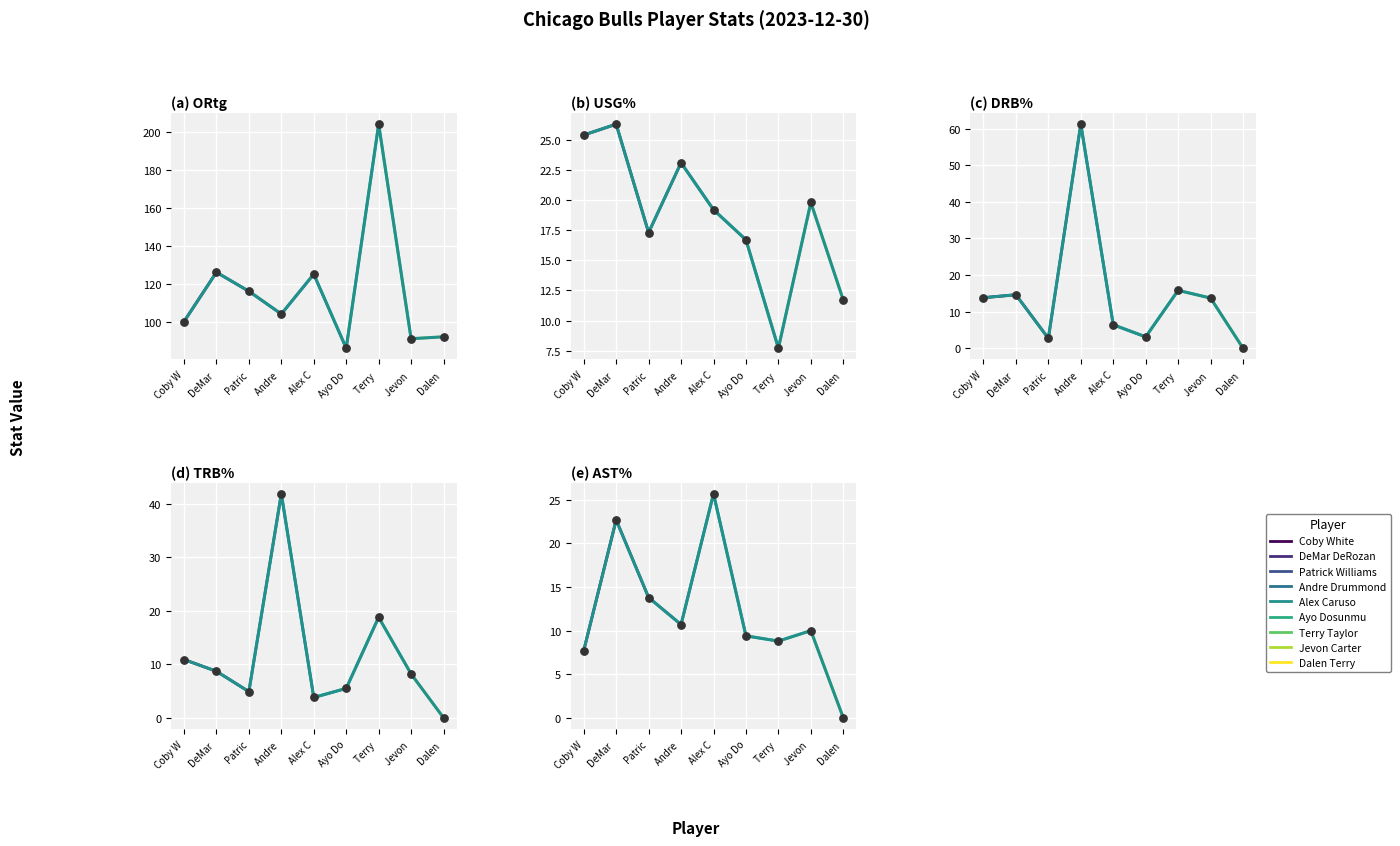

At how many categories does at least one series exceed 25?

9